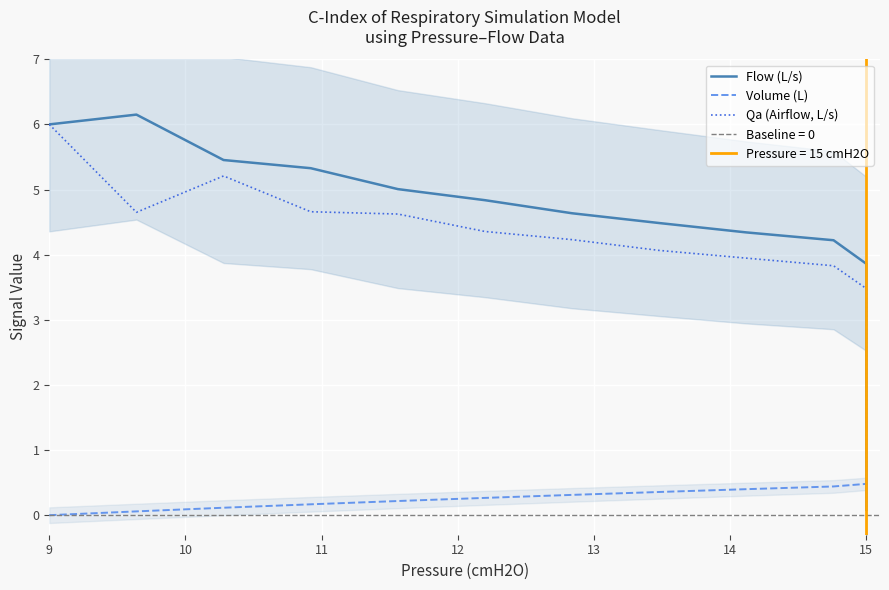

Does the chart display data point markers on the line(s)?

No